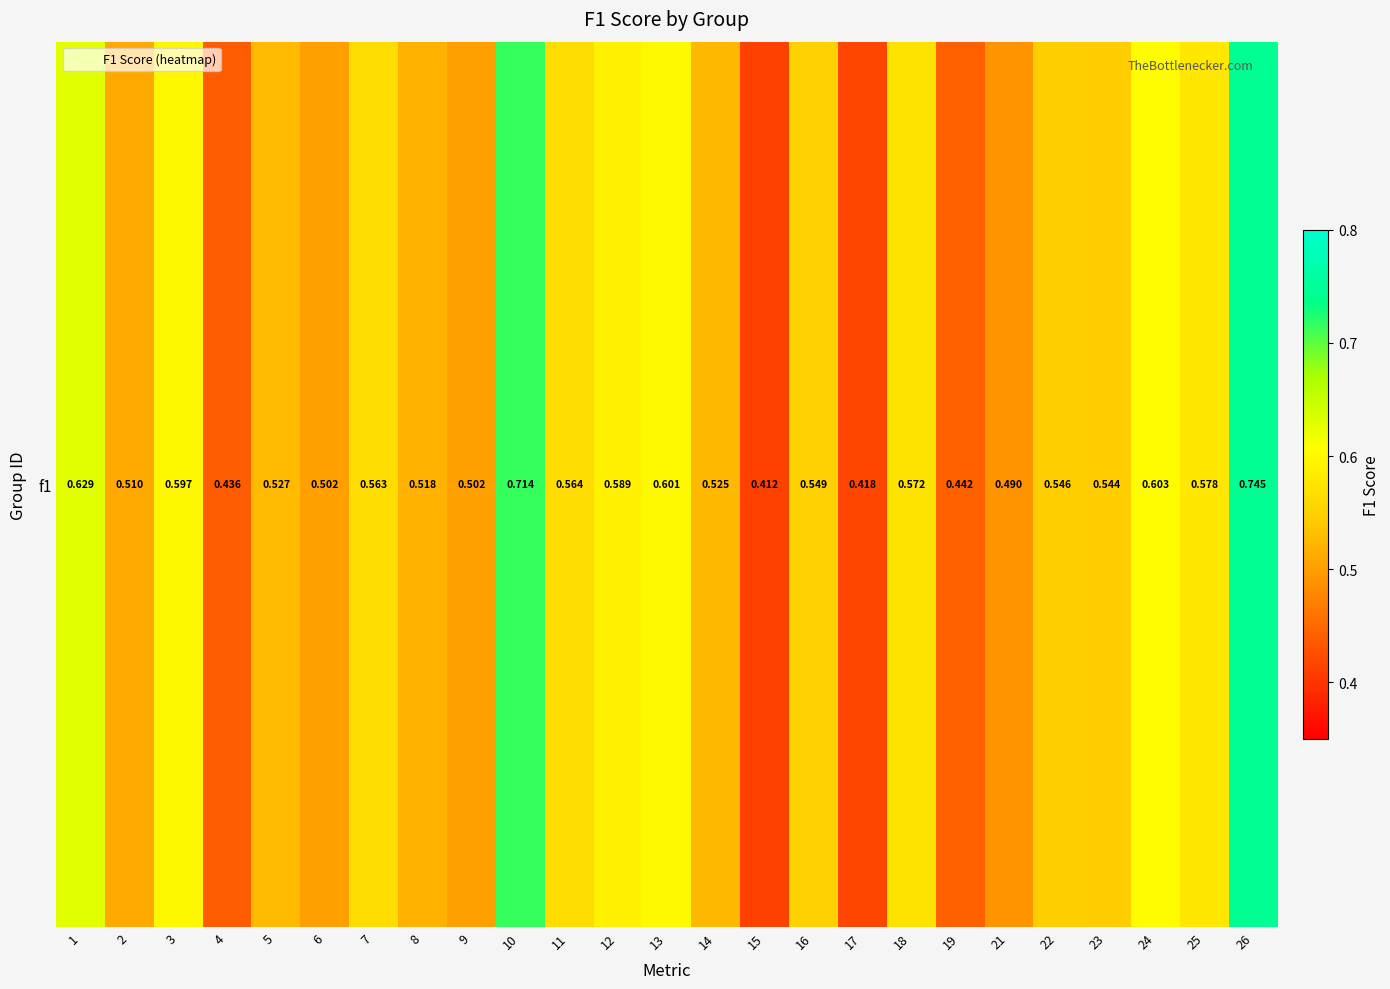

What is the change in value from 4 to 24?

+0.2